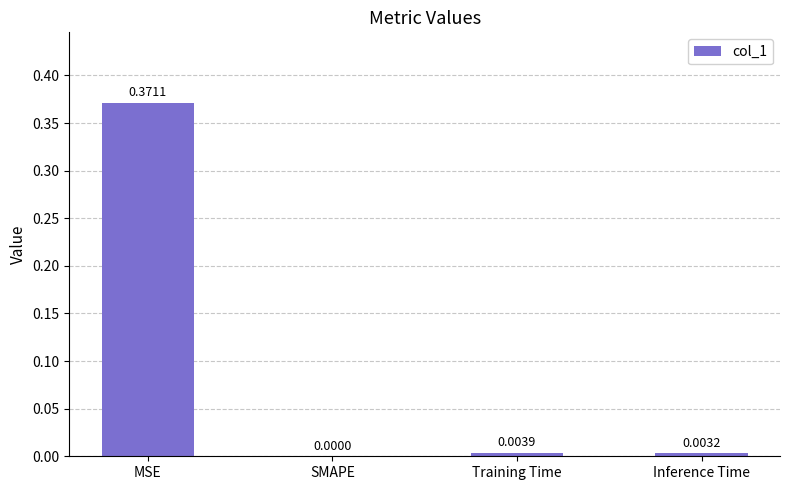

Which category has the highest value across all series?

MSE